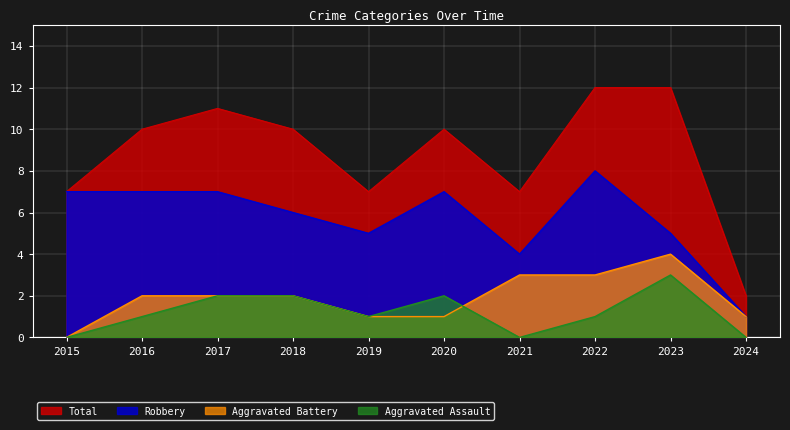

What is the maximum value shown in the chart?

12